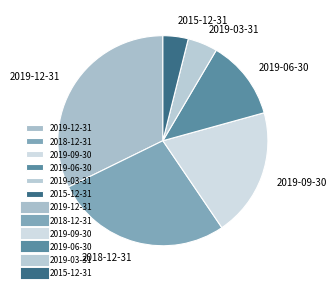

True or false: 2019-06-30 accounts for 12% of the total.

True